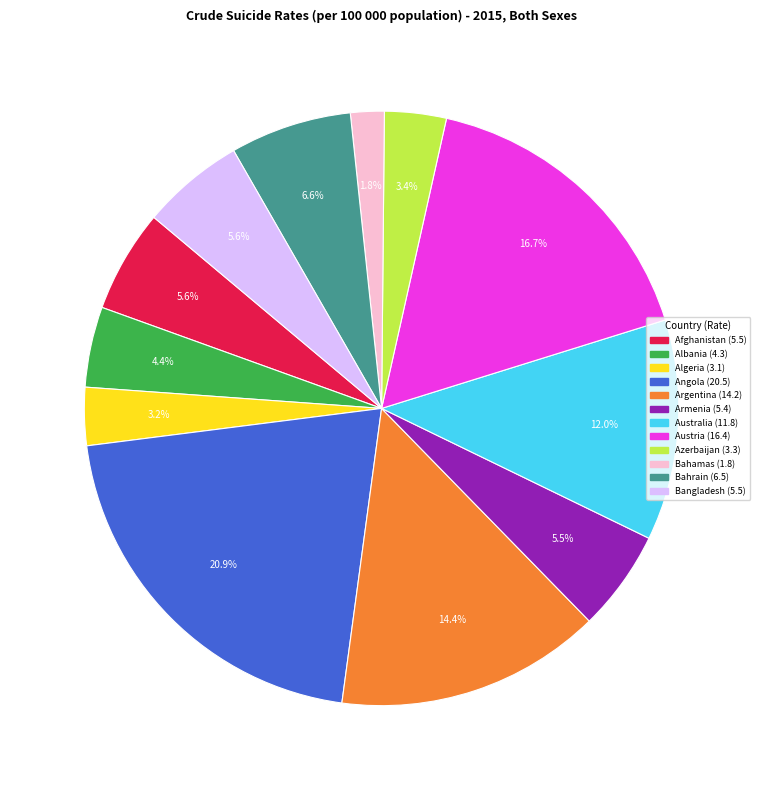

Combined, what portion of the pie is Armenia and Azerbaijan?

8.9%